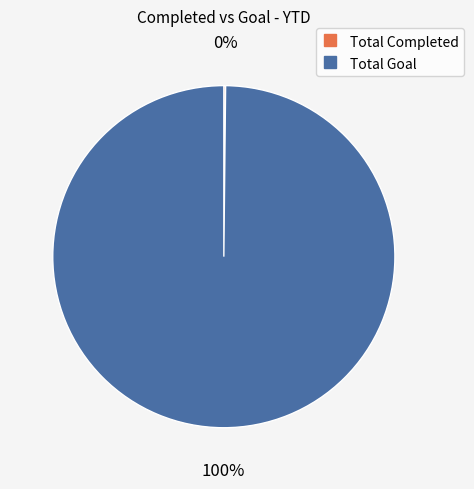

What percentage is the Total Goal slice, to the nearest percent?

100%